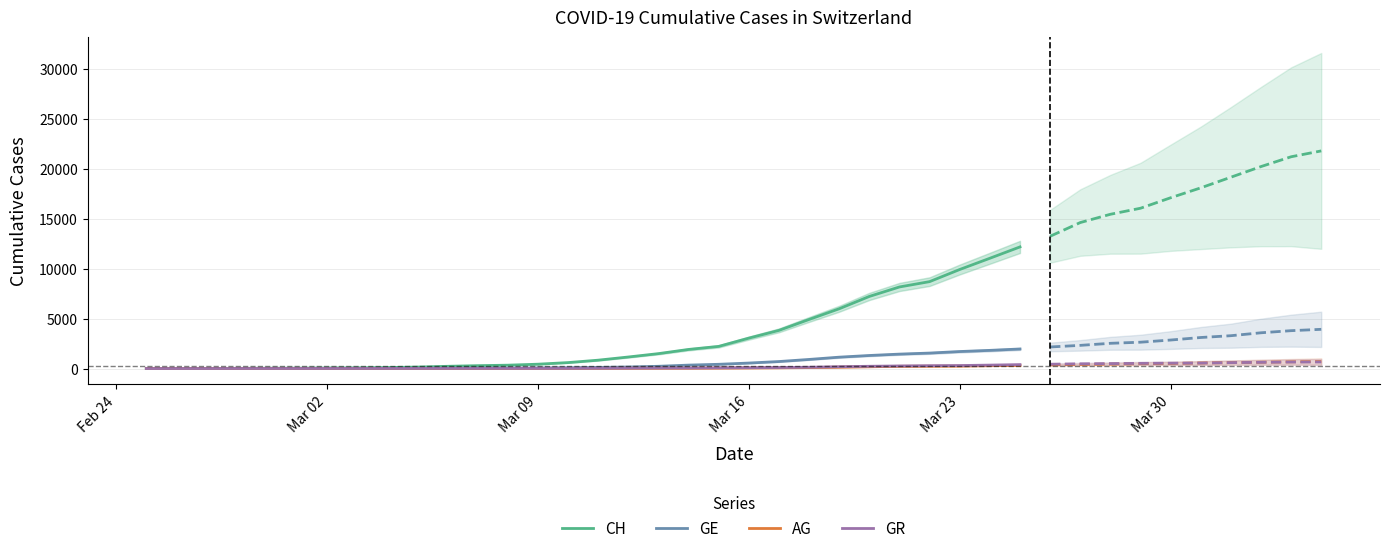

Is it true that AG equals 87 at 25?

False